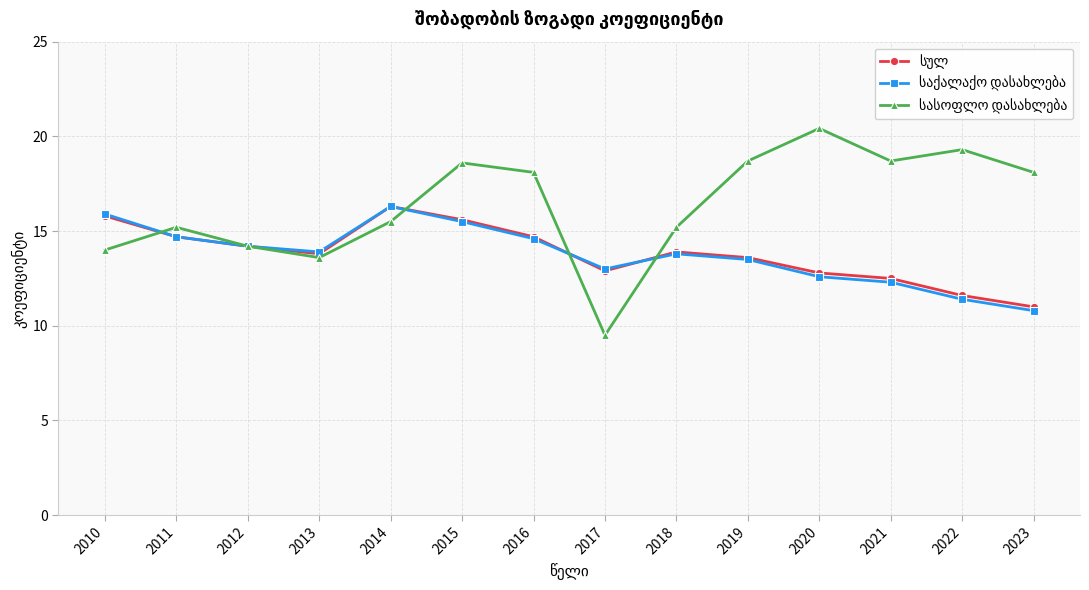

At which category is the sum across all series the highest?

2015